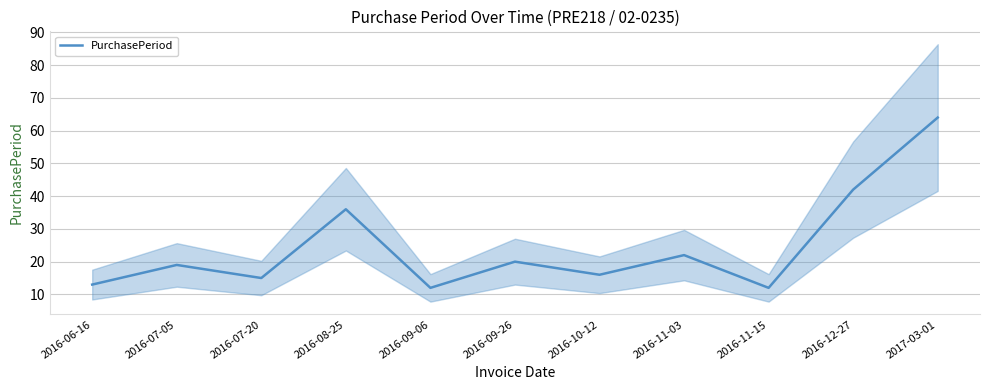

At which category does the data reach its first local peak?

2016-07-05